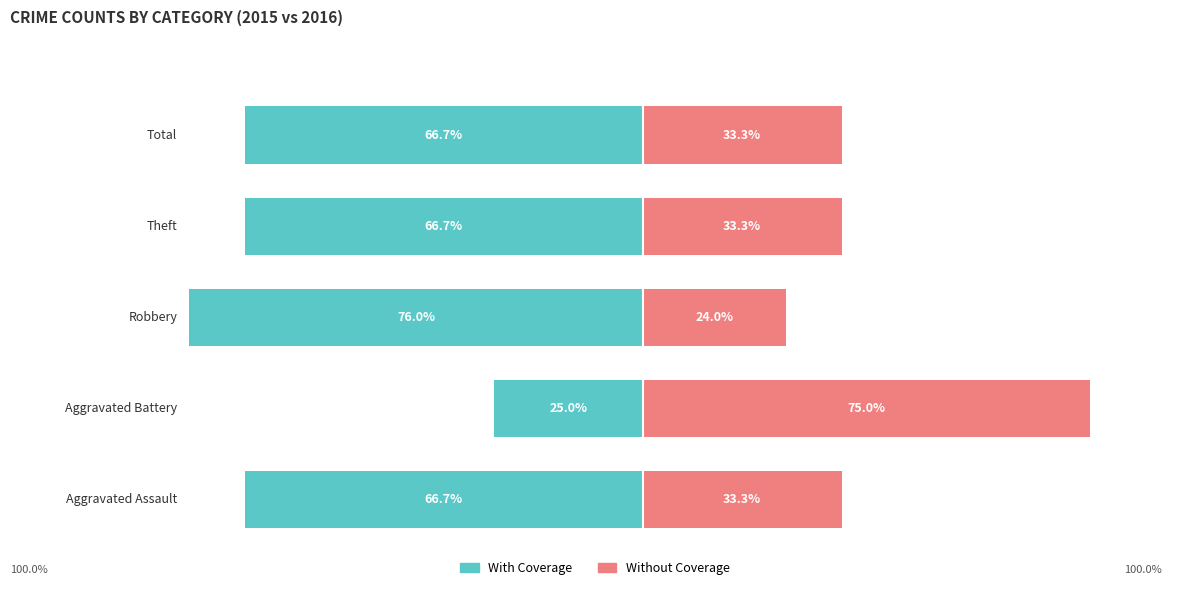

Where does the With Coverage series first go above -66?

1